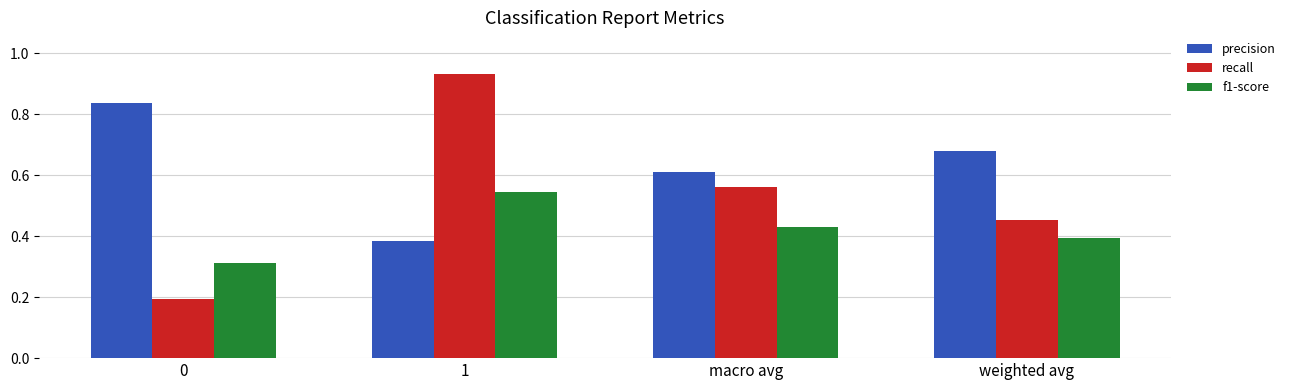

Rank the series by their average value, from highest to lowest.

precision, recall, f1-score